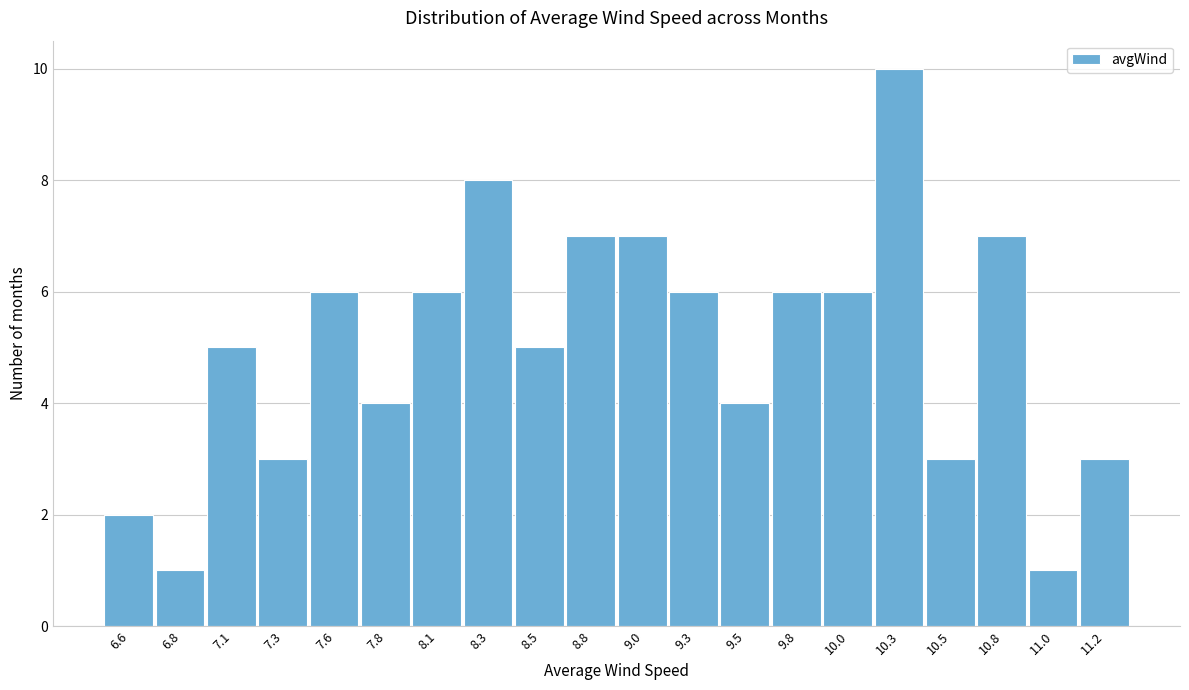

Reading right to left, what are all the values shown in this chart?

11.2=3	11.0=1	10.8=7	10.5=3	10.3=10	10.0=6	9.8=6	9.5=4	9.3=6	9.0=7	8.8=7	8.5=5	8.3=8	8.1=6	7.8=4	7.6=6	7.3=3	7.1=5	6.8=1	6.6=2